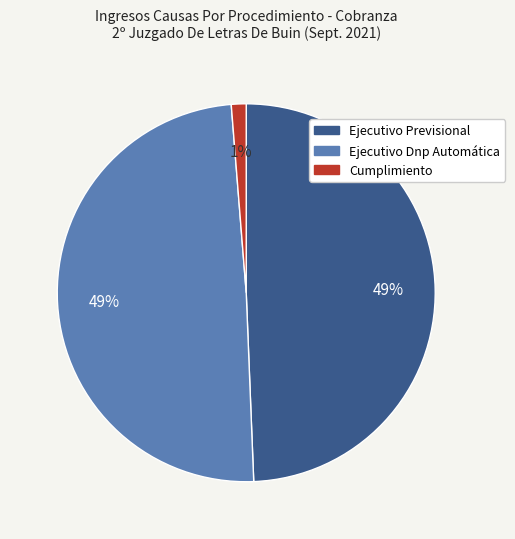

Which category has the smallest portion of the pie?

Cumplimiento